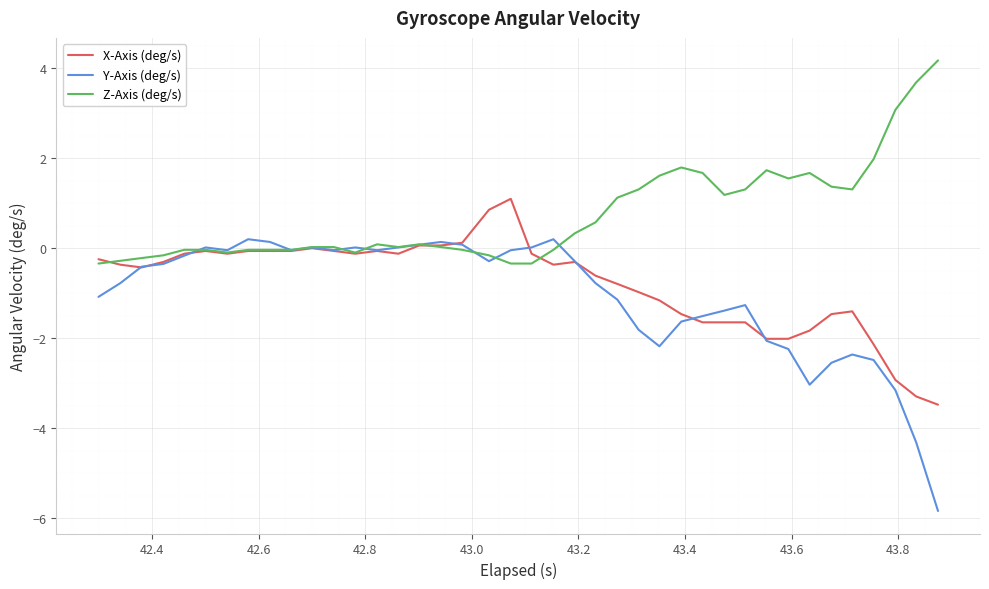

Which series has the largest total across all categories?

Z-Axis (deg/s)